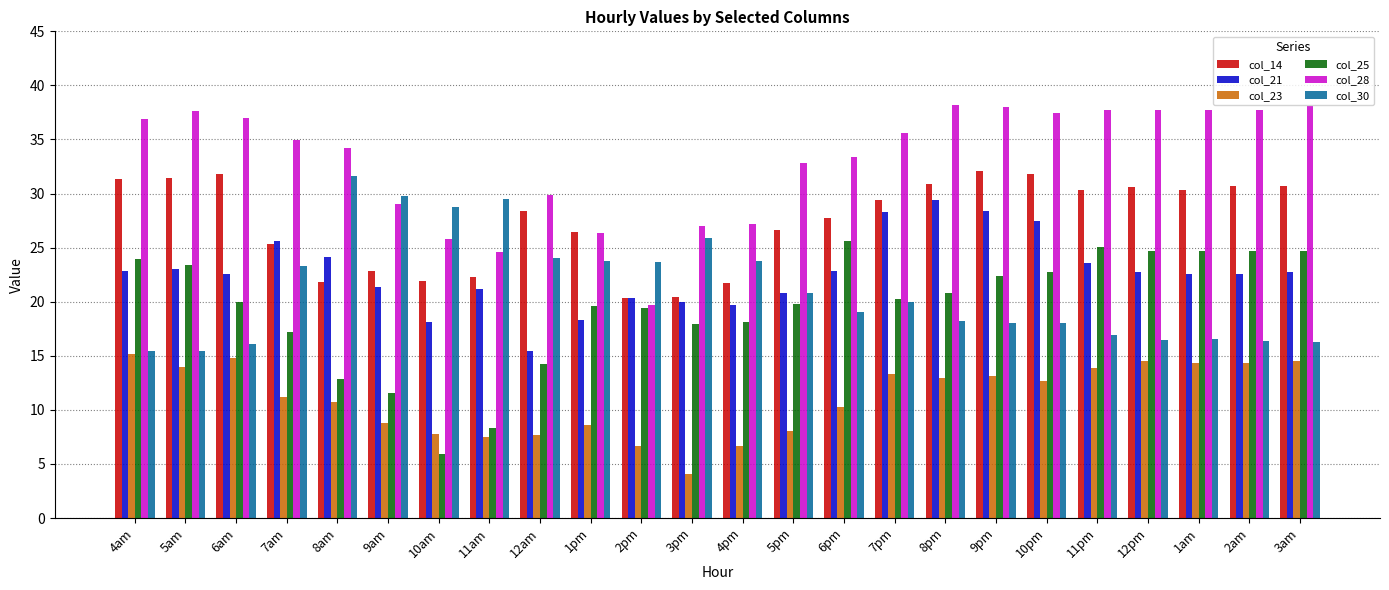

What is the sum of all col_23 values?

265.6